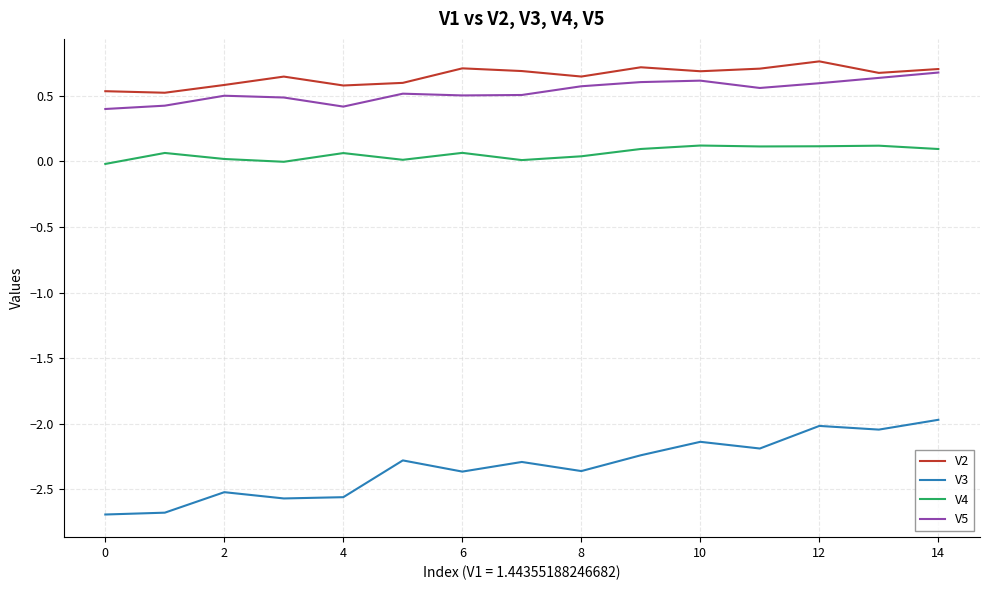

Which series has the largest range (max minus min)?

V3